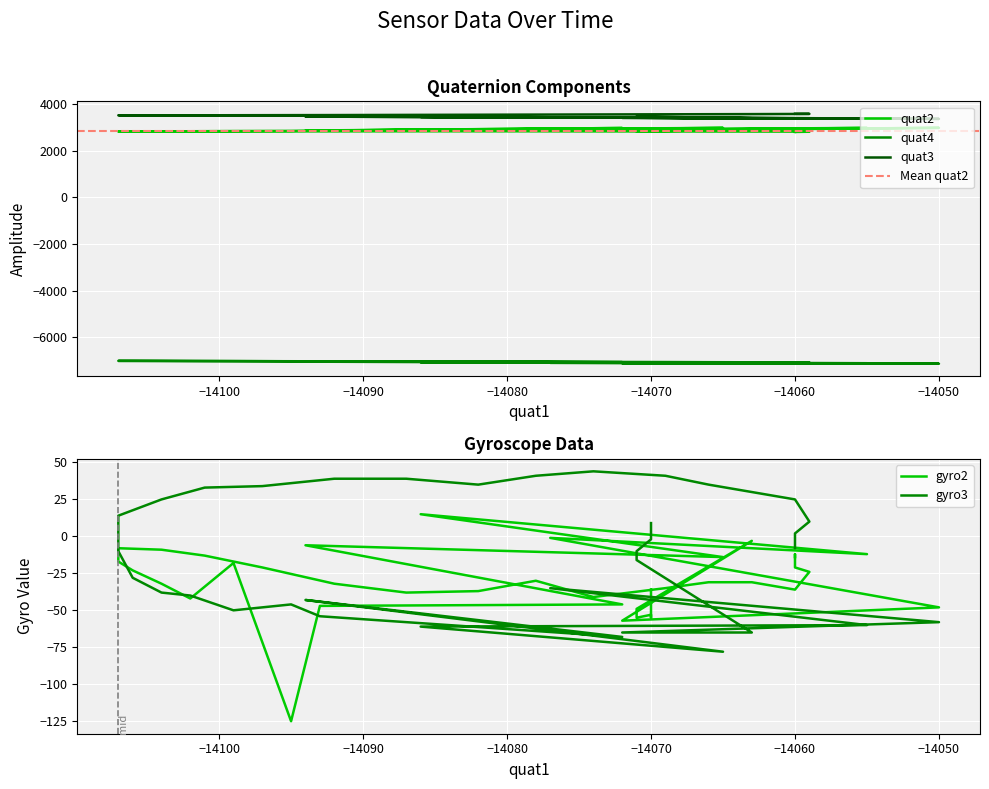

What is the approximate value of gyro3 at −14050, to the nearest 50?

-50